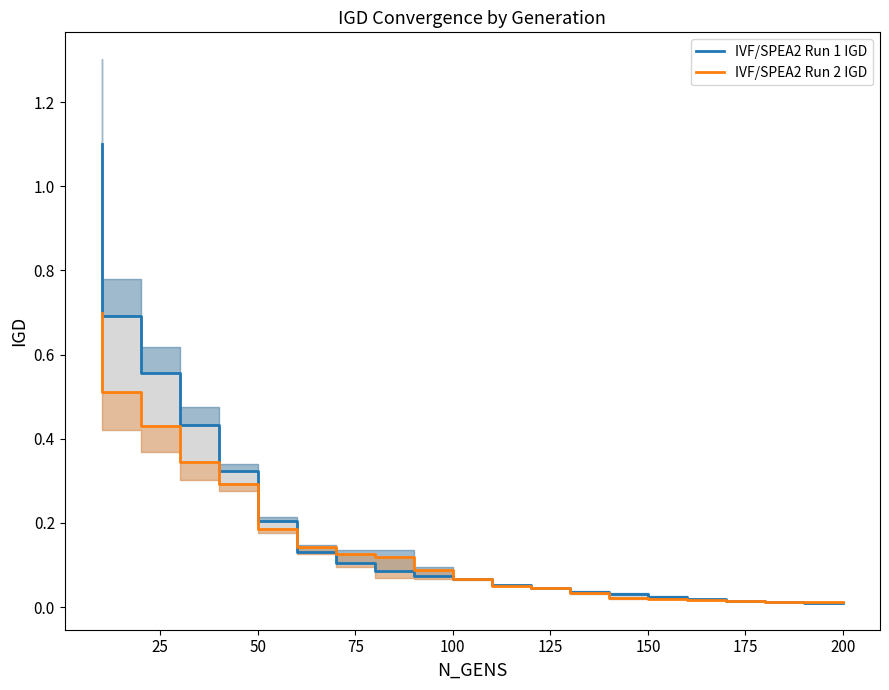

What is the average value of the IVF/SPEA2 Run 2 IGD series?

0.2